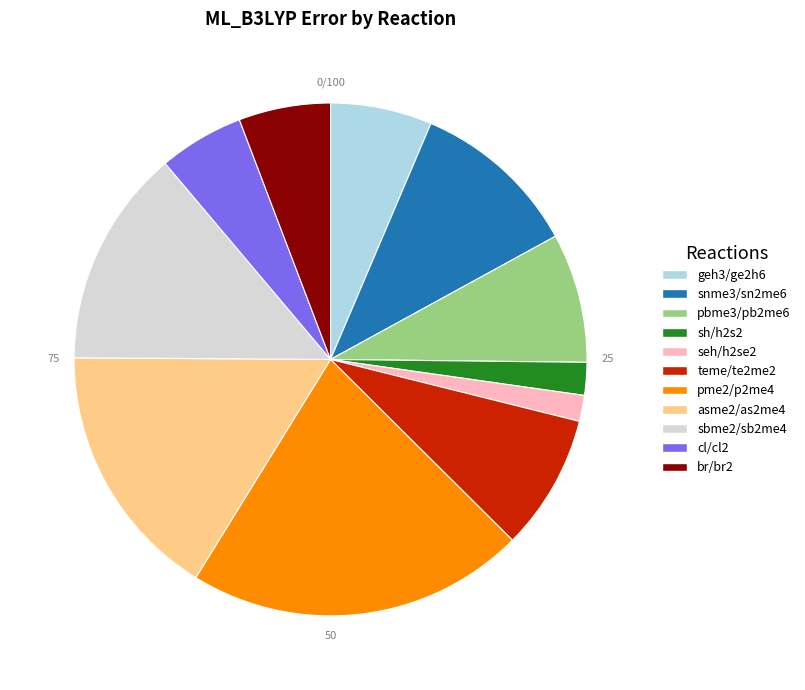

Do br/br2 and seh/h2se2 together represent more than half of the pie?

No